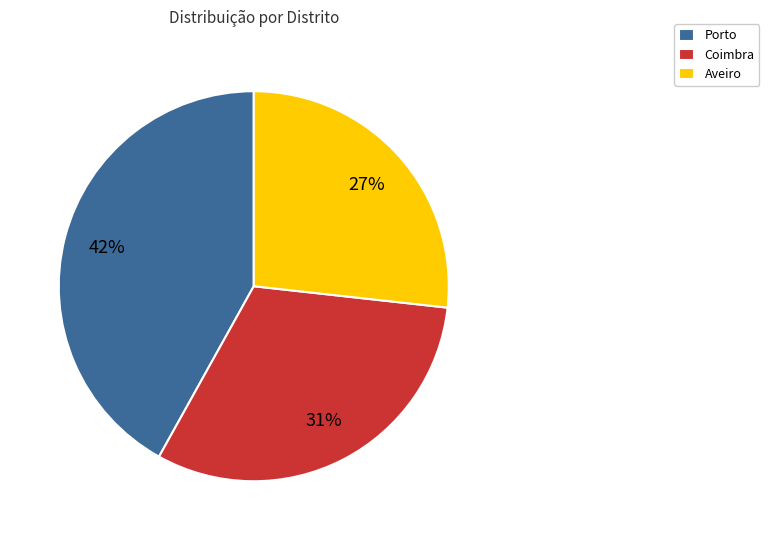

Which slice is the largest?

Porto